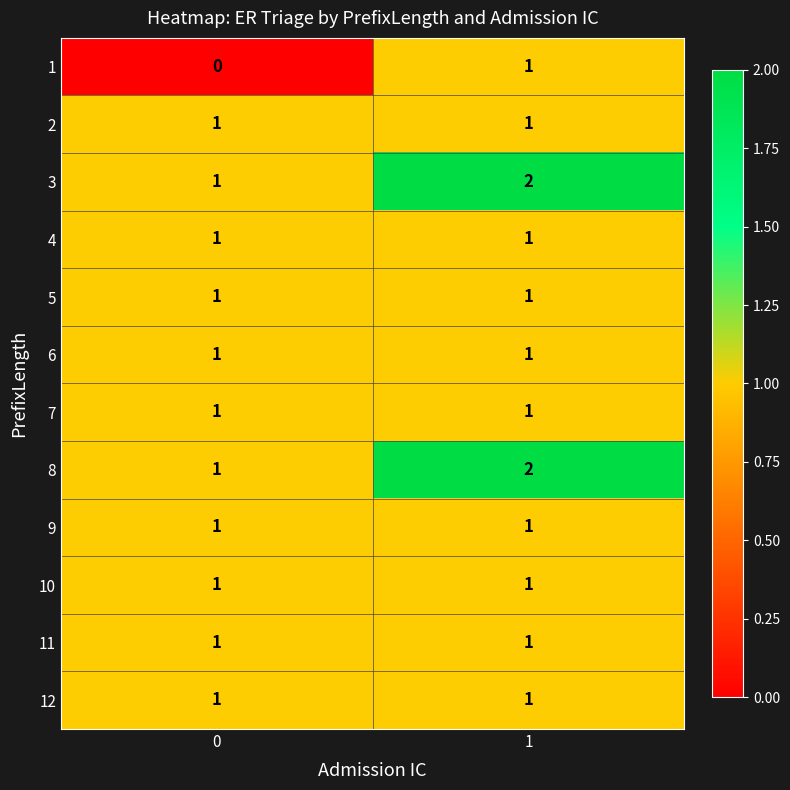

The value of 3 at 1 is 2. True or false?

True